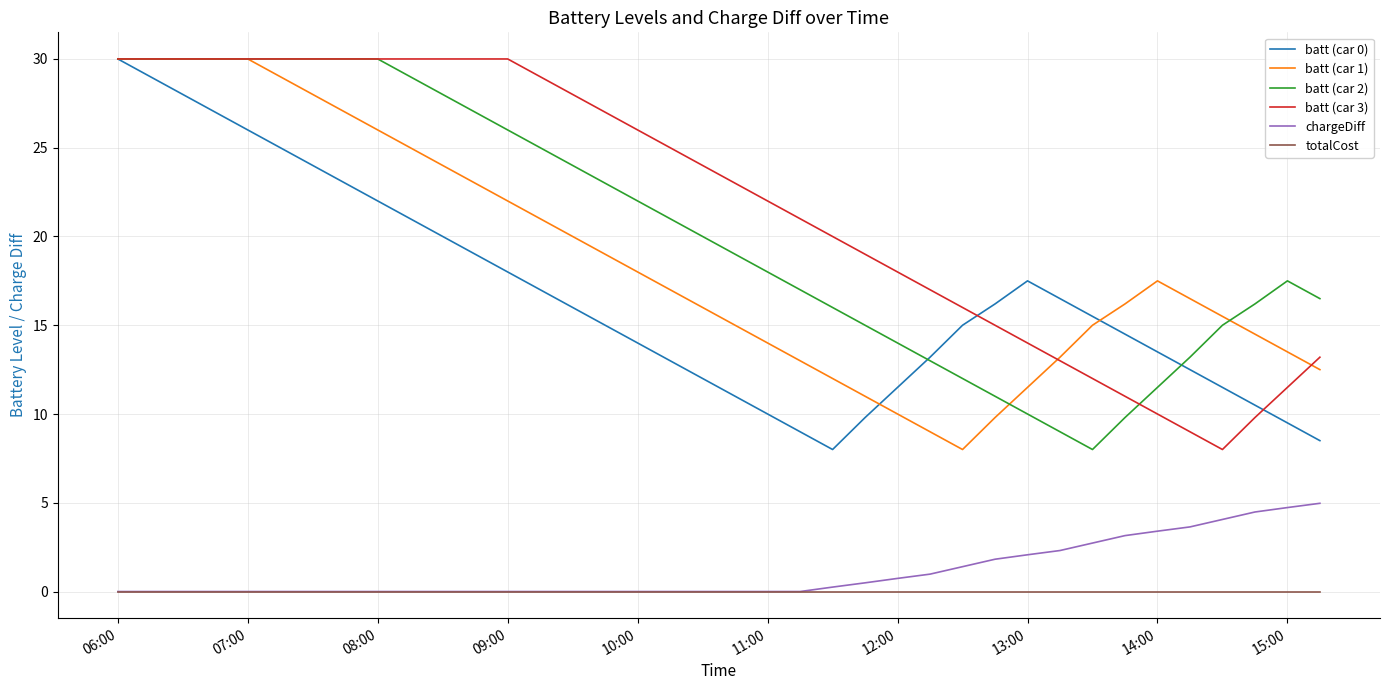

True or false: batt (car 3) and totalCost cross at least once.

False